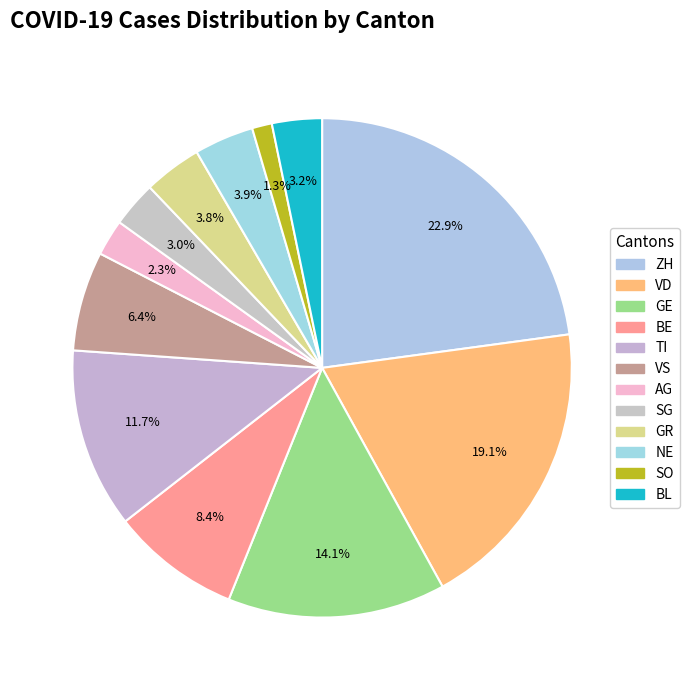

What percentage do ZH and TI together represent?

34.5%